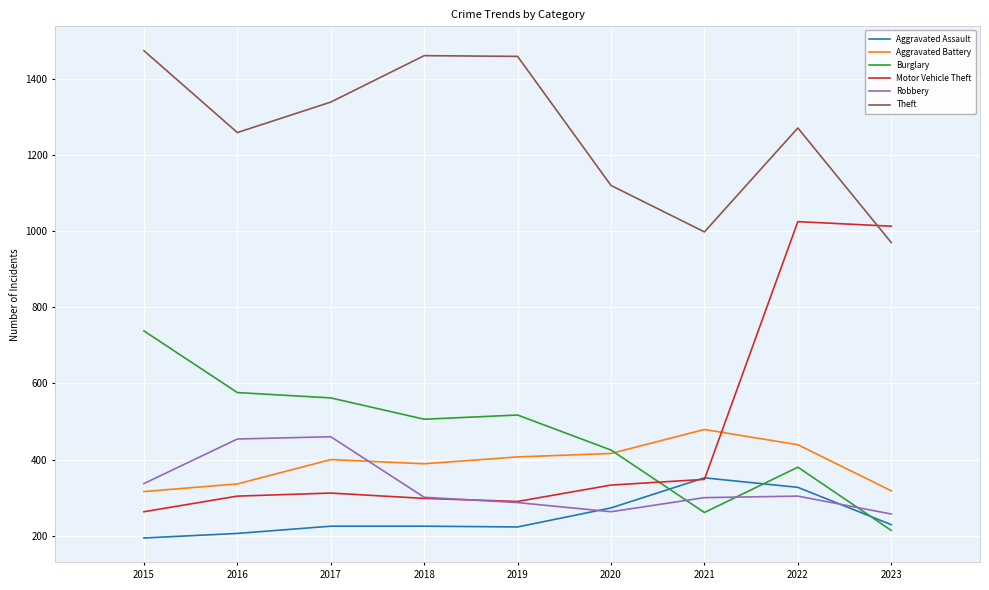

What is the sum of all Motor Vehicle Theft values?

4186